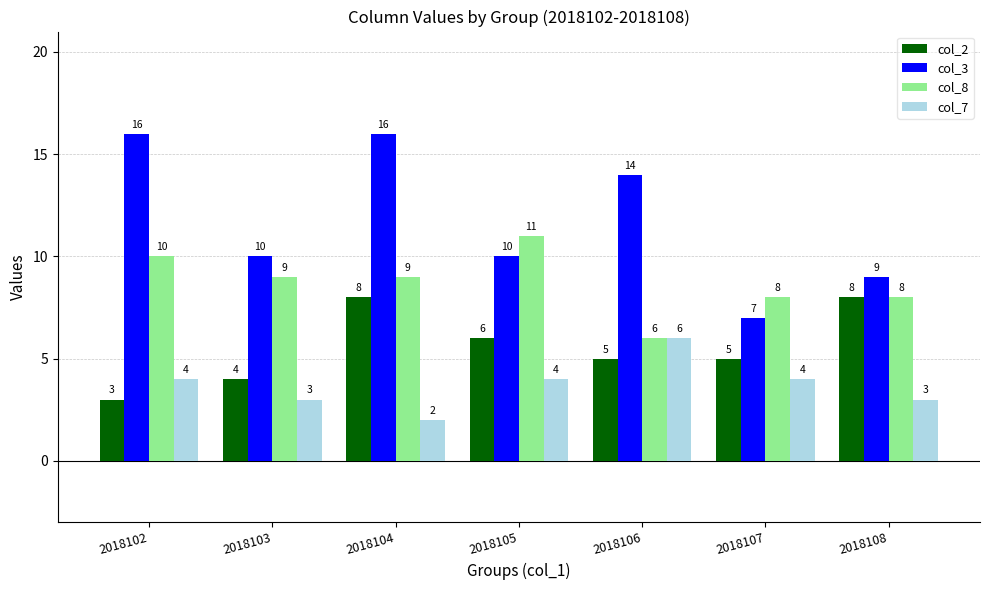

How many bars are there in total?

28